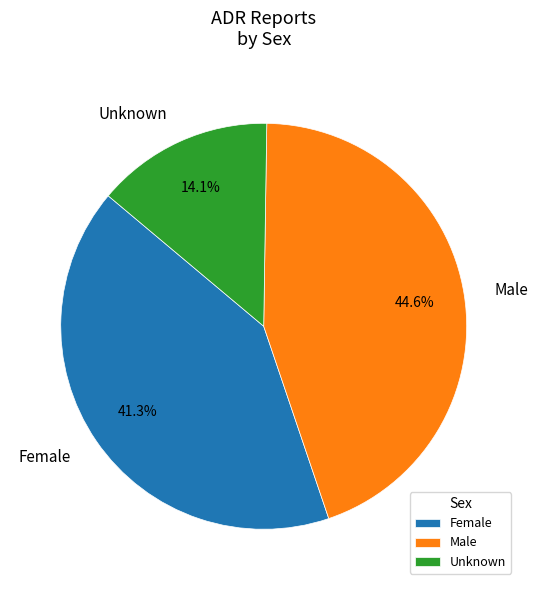

To the nearest percent, what is the difference between the largest and smallest slice percentages?

30%